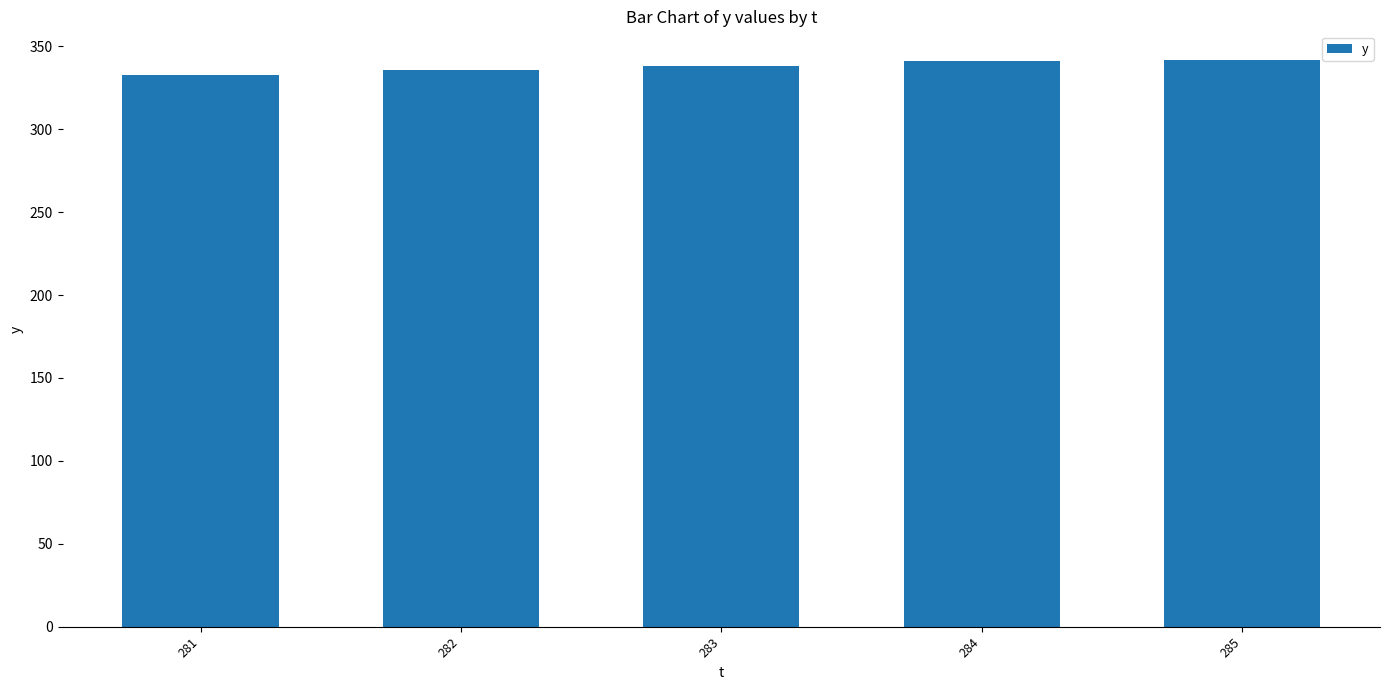

What is the value of the 5th bar from the left?

342